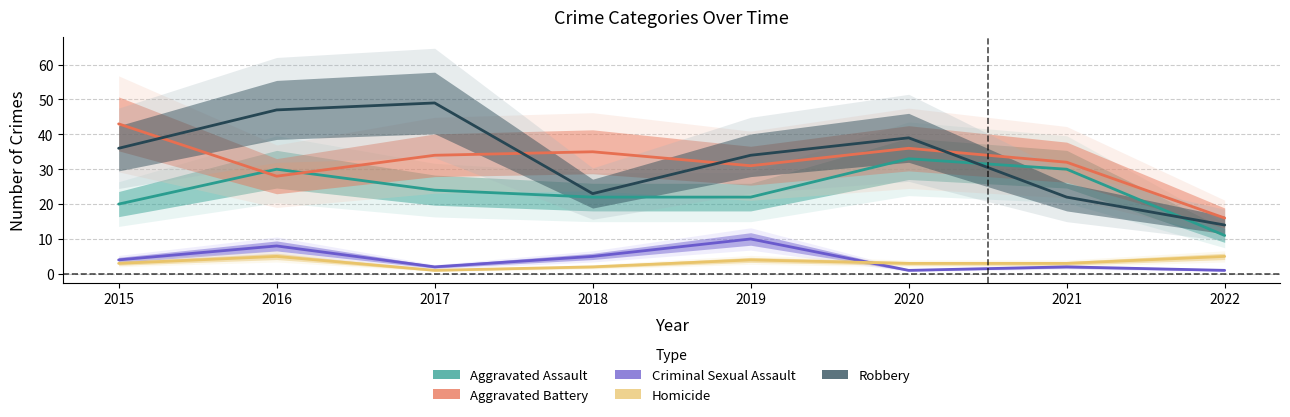

What is the value of the Robbery point at the 5th from the left?

34